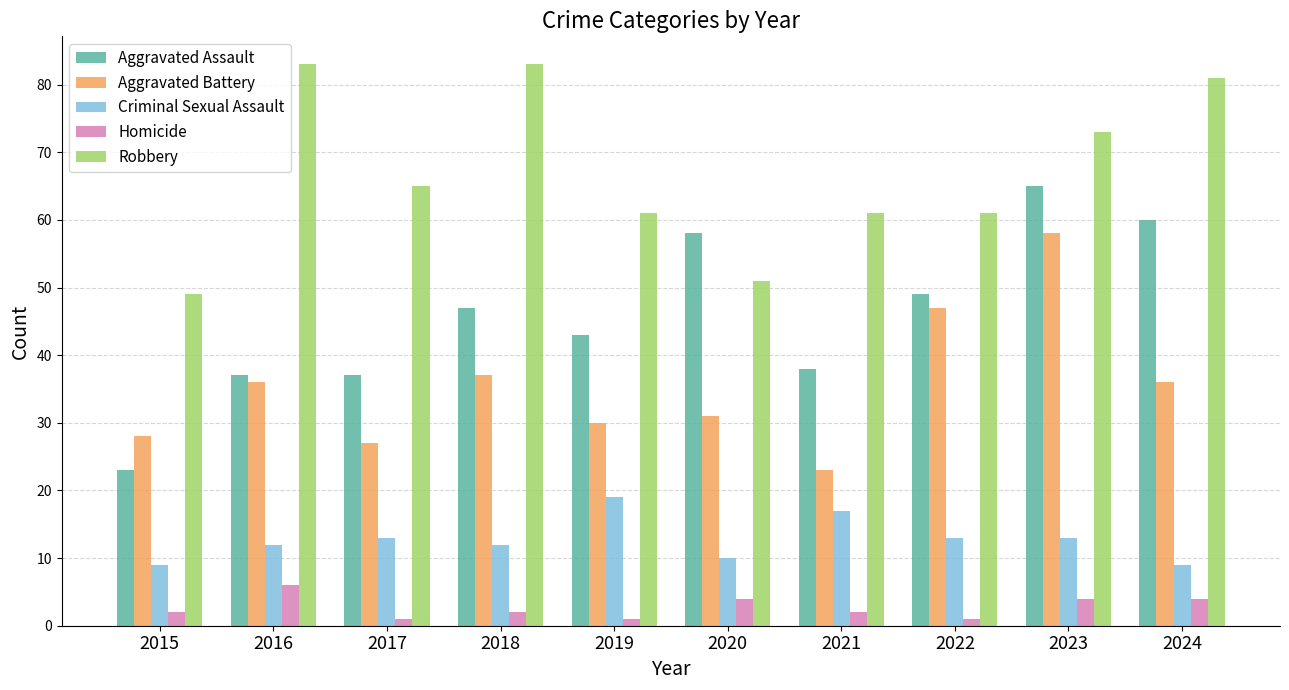

Where is Aggravated Assault nearest to the value 44?

2019